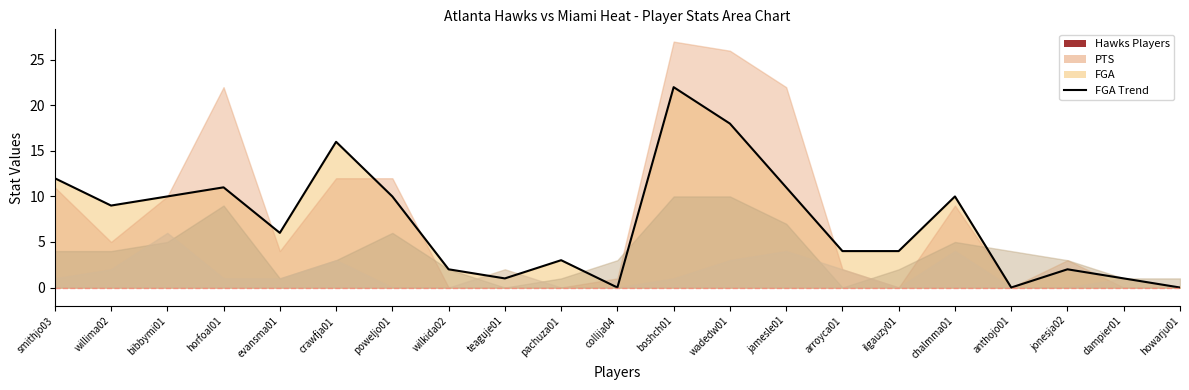

The chart shows a value of 8 at evansma01. True or false?

False